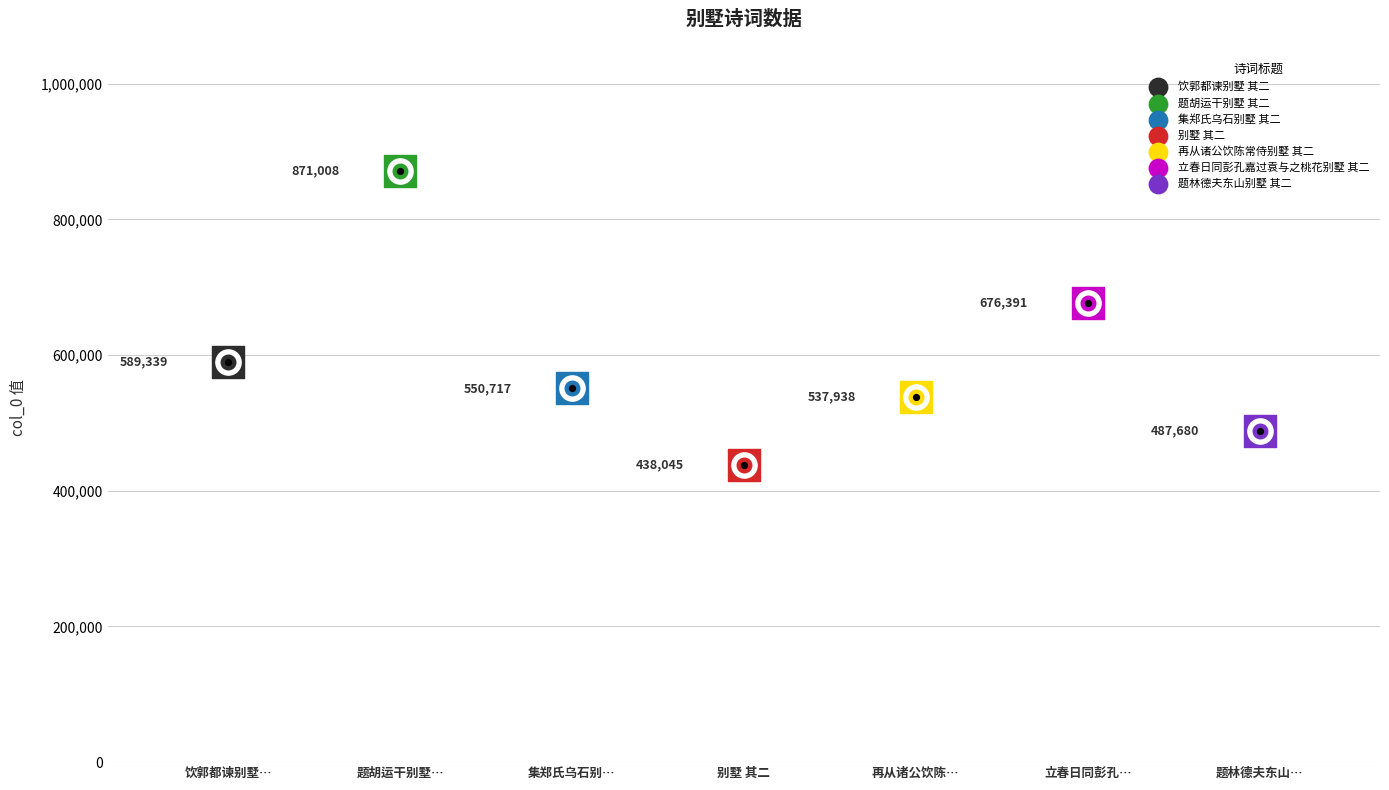

Approximately how many times larger is the value at 题胡运干别墅 其二 compared to 集郑氏乌石别墅 其二?

1.6